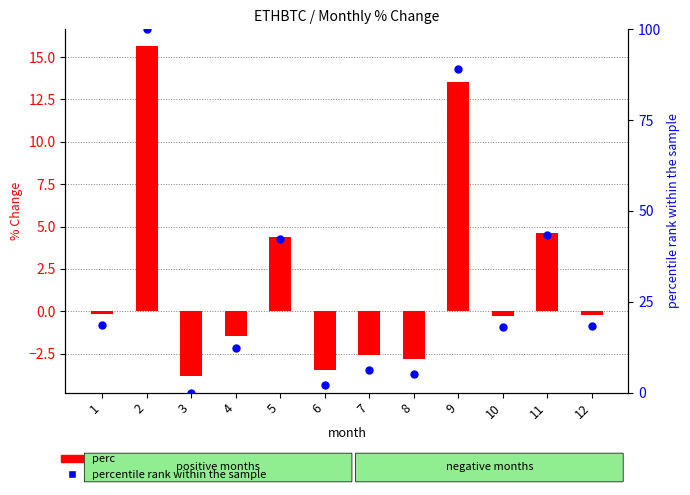

Which series contains the highest Y value?

percentile rank within the sample